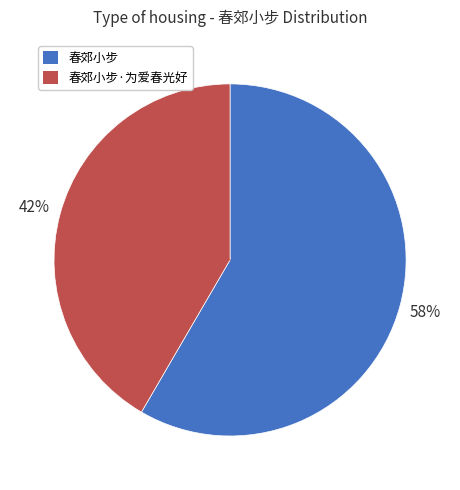

Does any single category account for the majority?

Yes